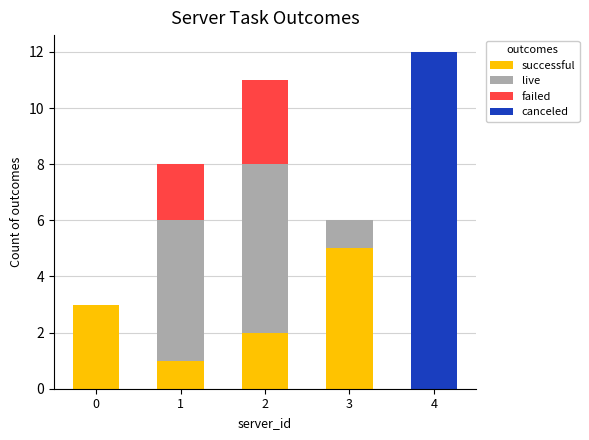

What are all the series names shown in the legend?

successful, live, failed, canceled